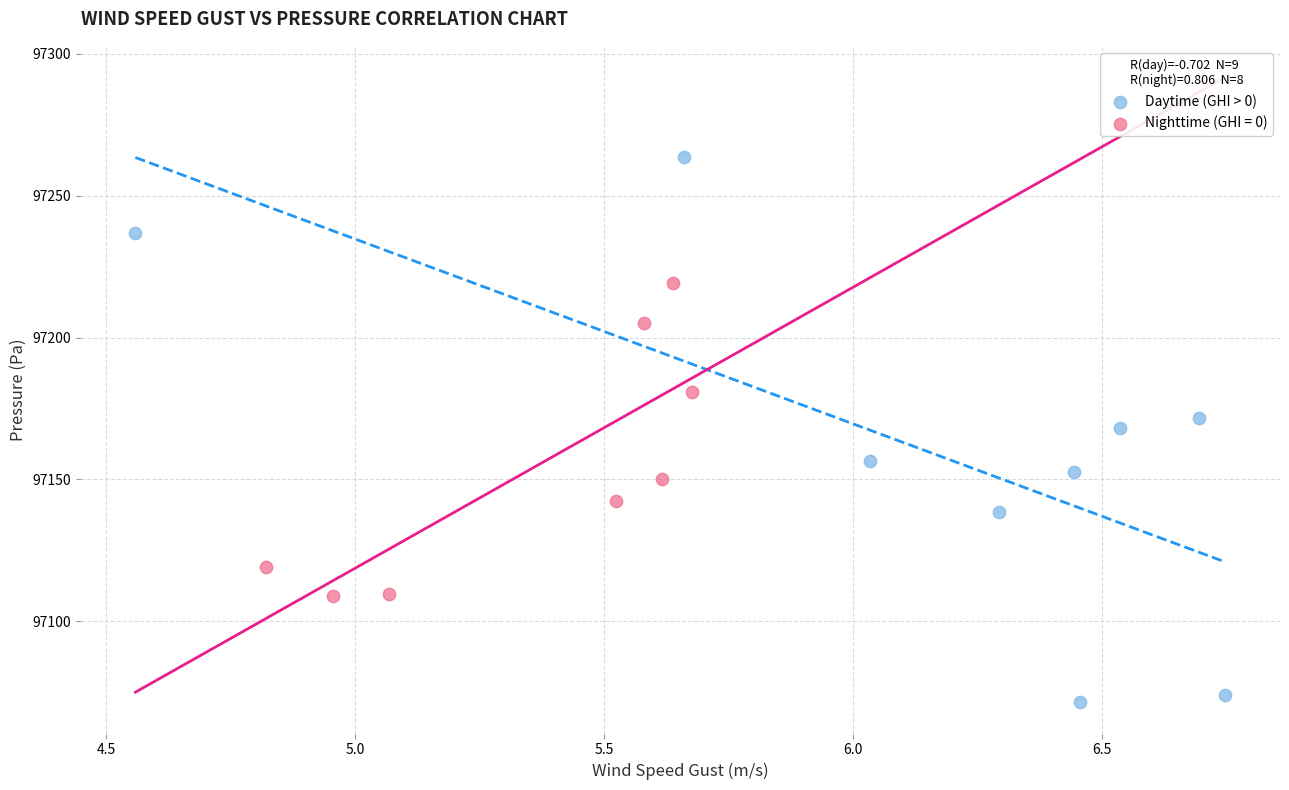

Which series contains the lowest Y value?

Daytime (GHI > 0)